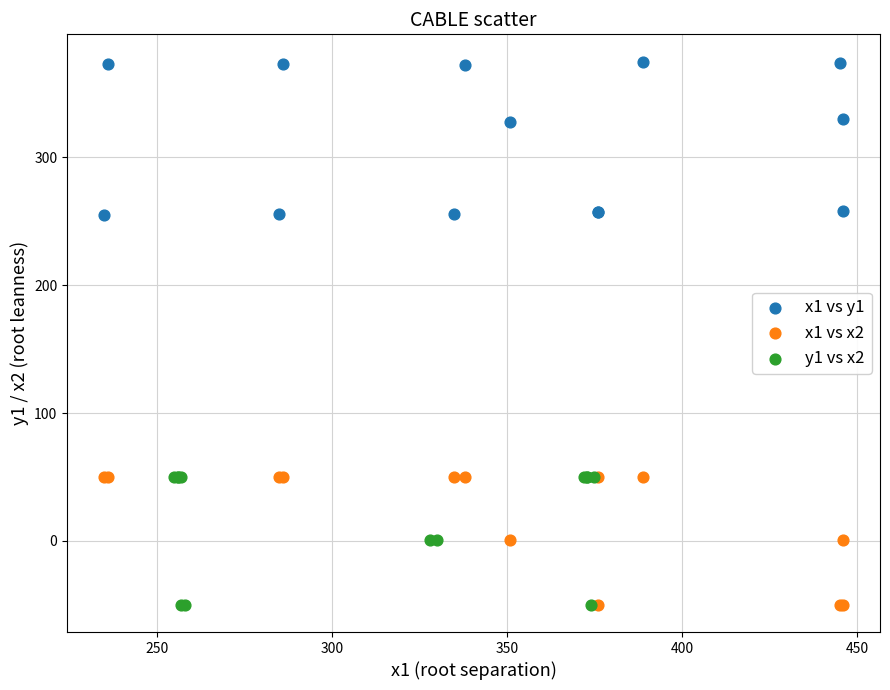

What are all the series names shown in the legend?

x1 vs y1, x1 vs x2, y1 vs x2